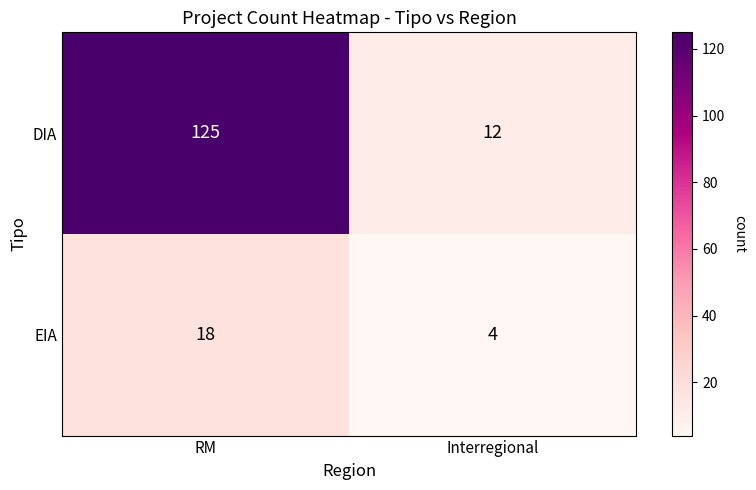

Count the number of categories in the chart.

2